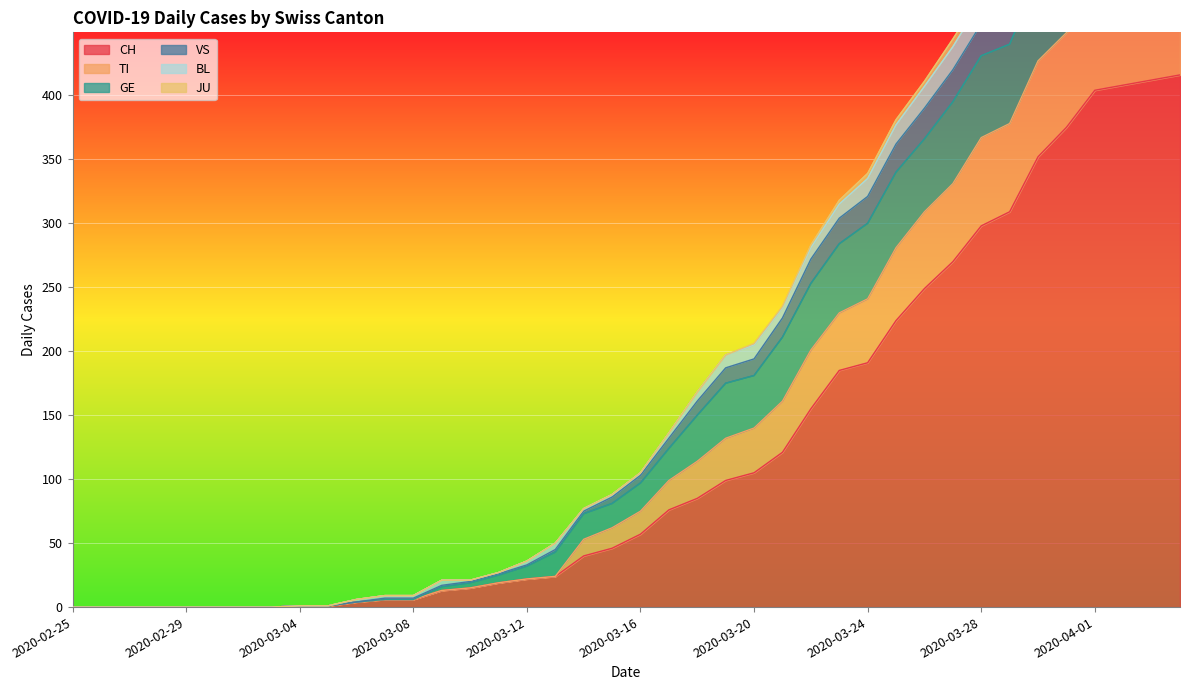

What is the total value across all series at 2020-03-28?

1251